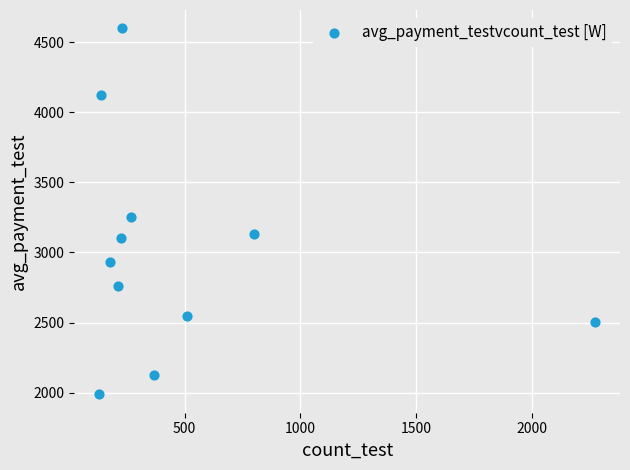

What Y value in the scatter plot is closest to 3292?

3249.3